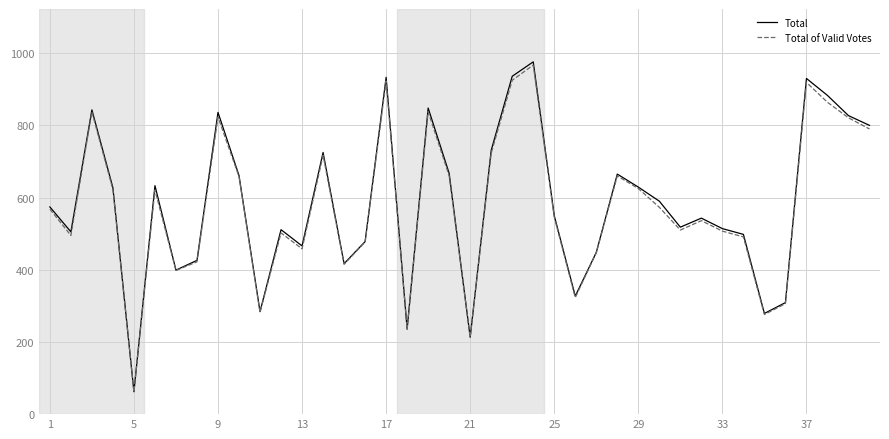

Which series has the widest spread of values?

Total